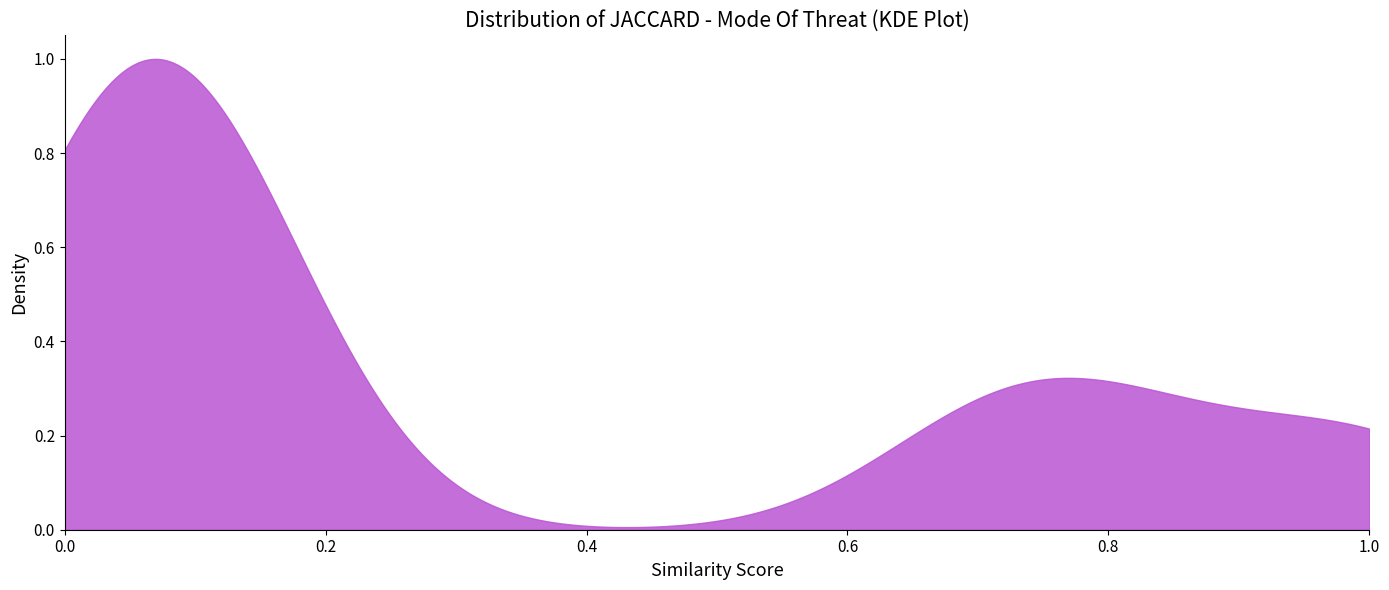

In Circumcision, how many points are higher than both neighbors (excluding endpoints)?

2